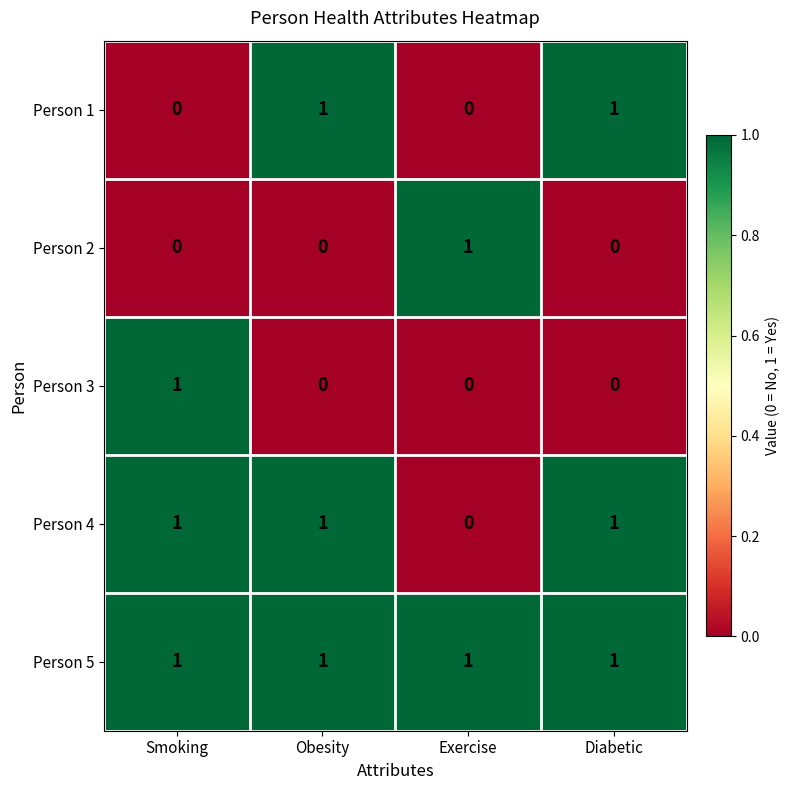

What is the total value across all series at Smoking?

3